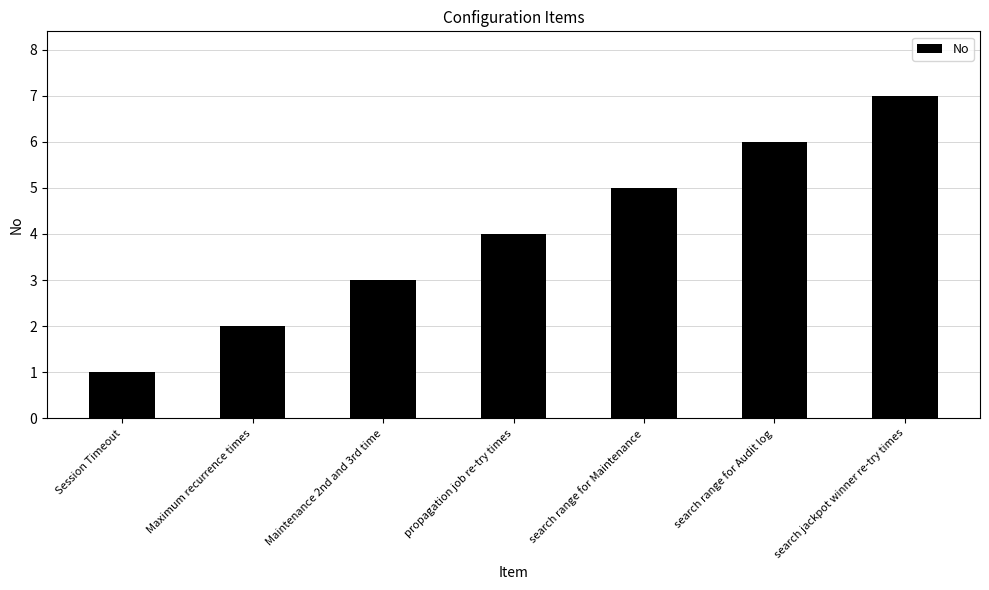

What is the difference between the maximum and second lowest values?

5